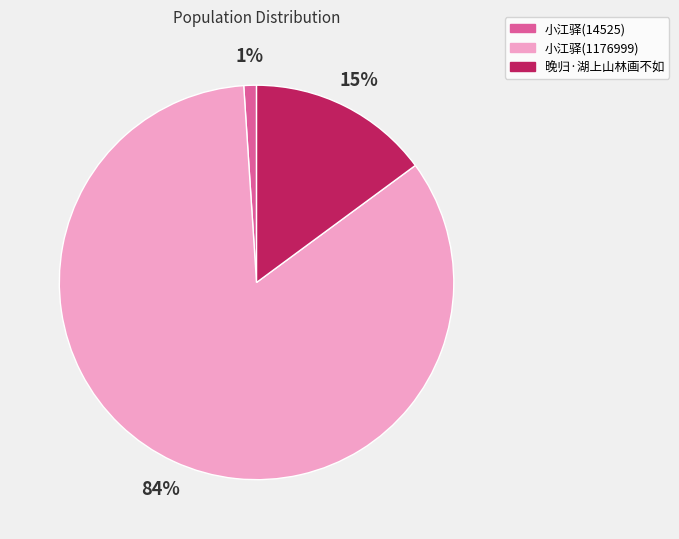

Is 小江驿(14525) the majority of the pie?

No